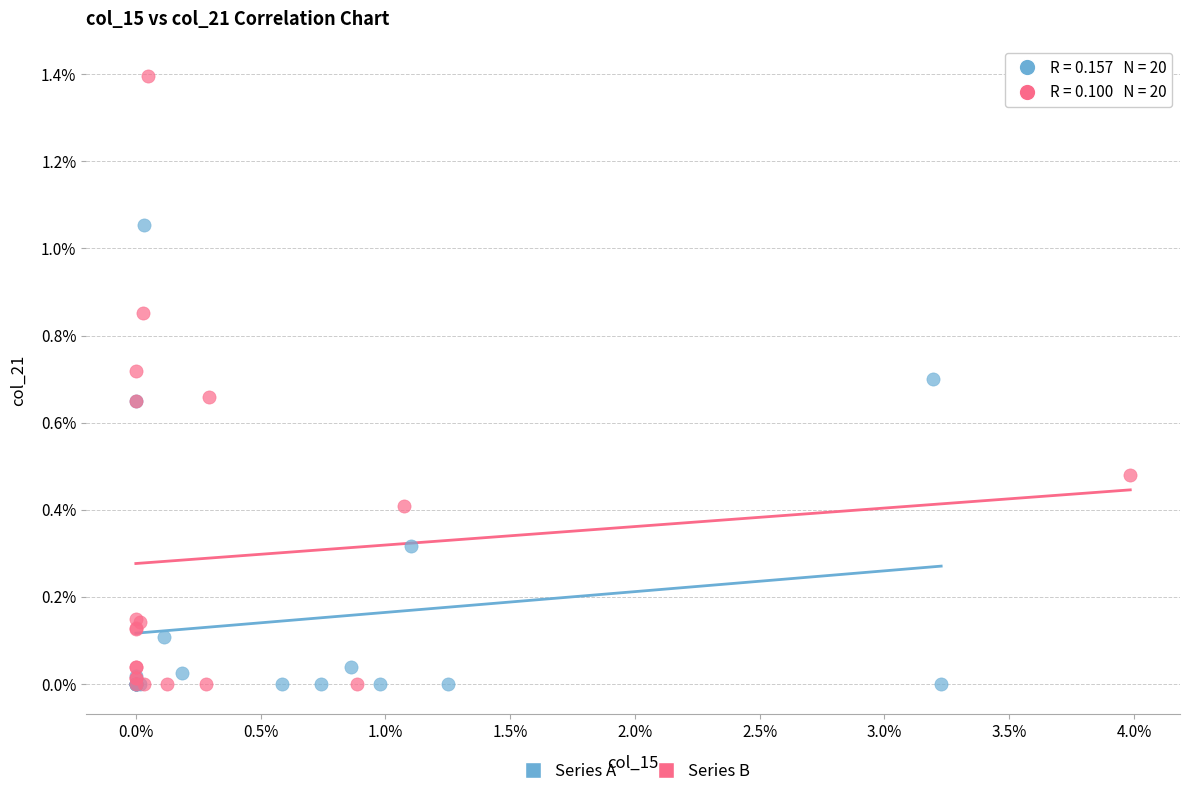

Which series contains the highest Y value?

Series B